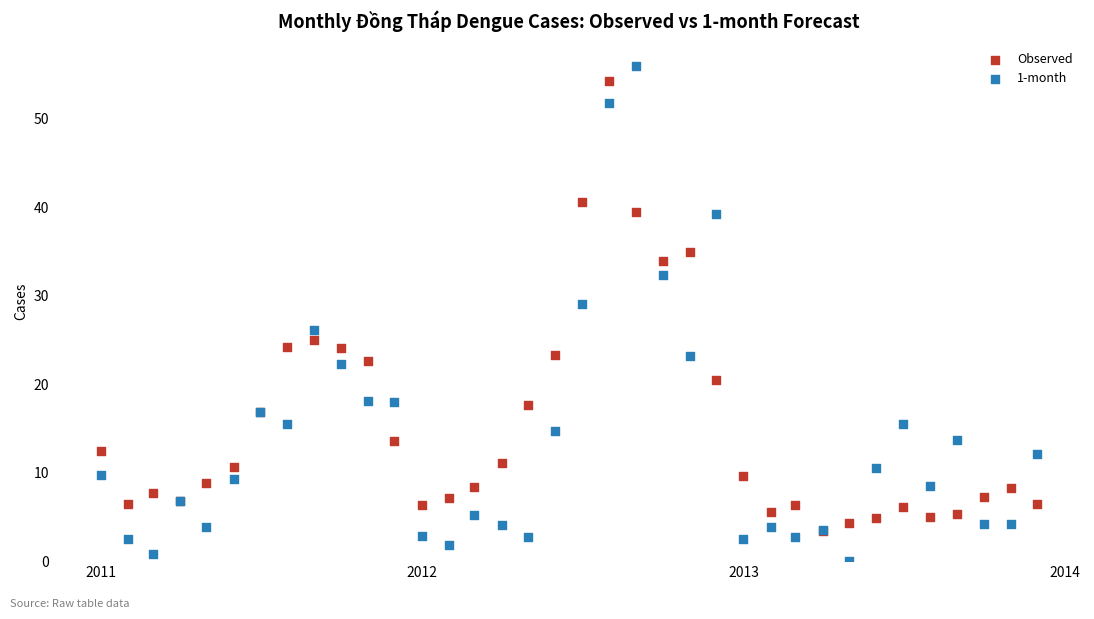

Across all series, what Y value is closest to 27?

26.2